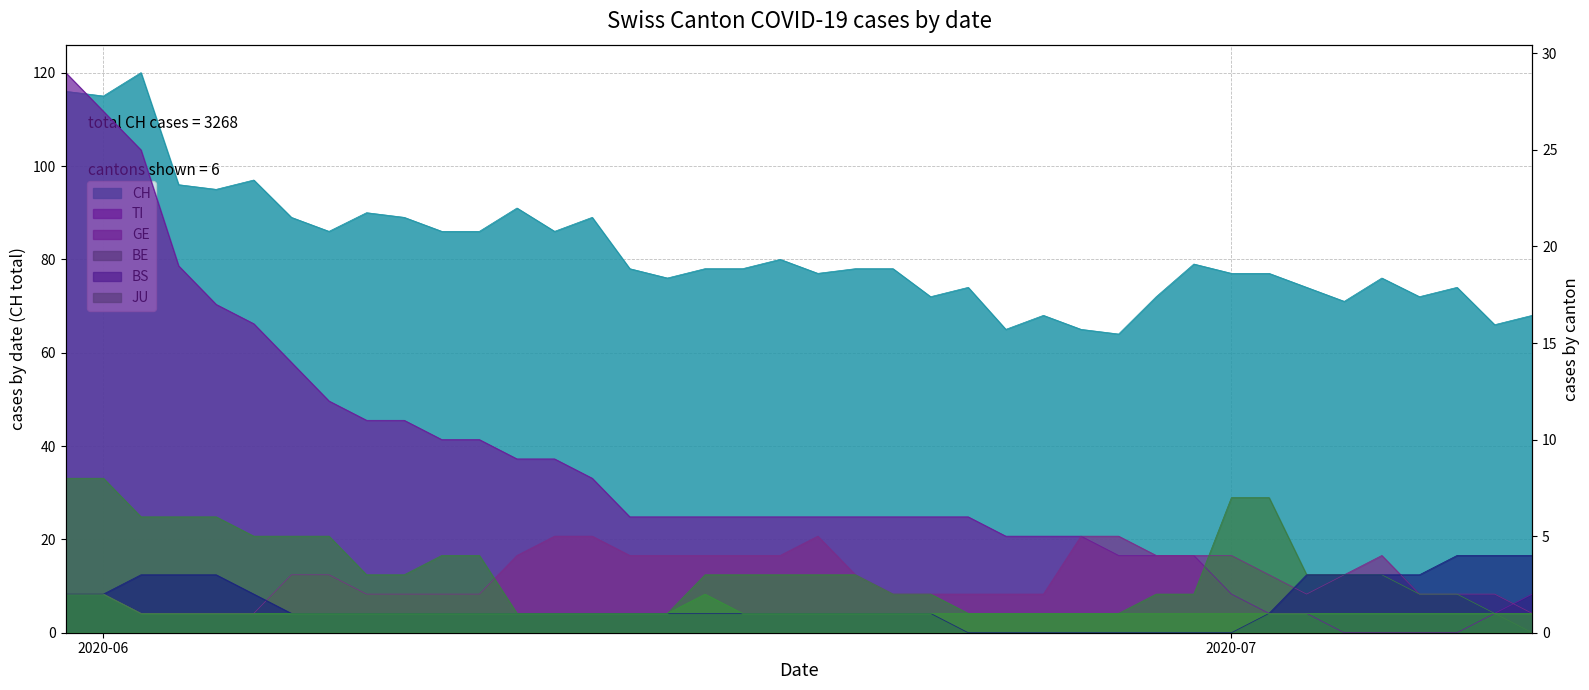

Which series has the largest range (max minus min)?

CH